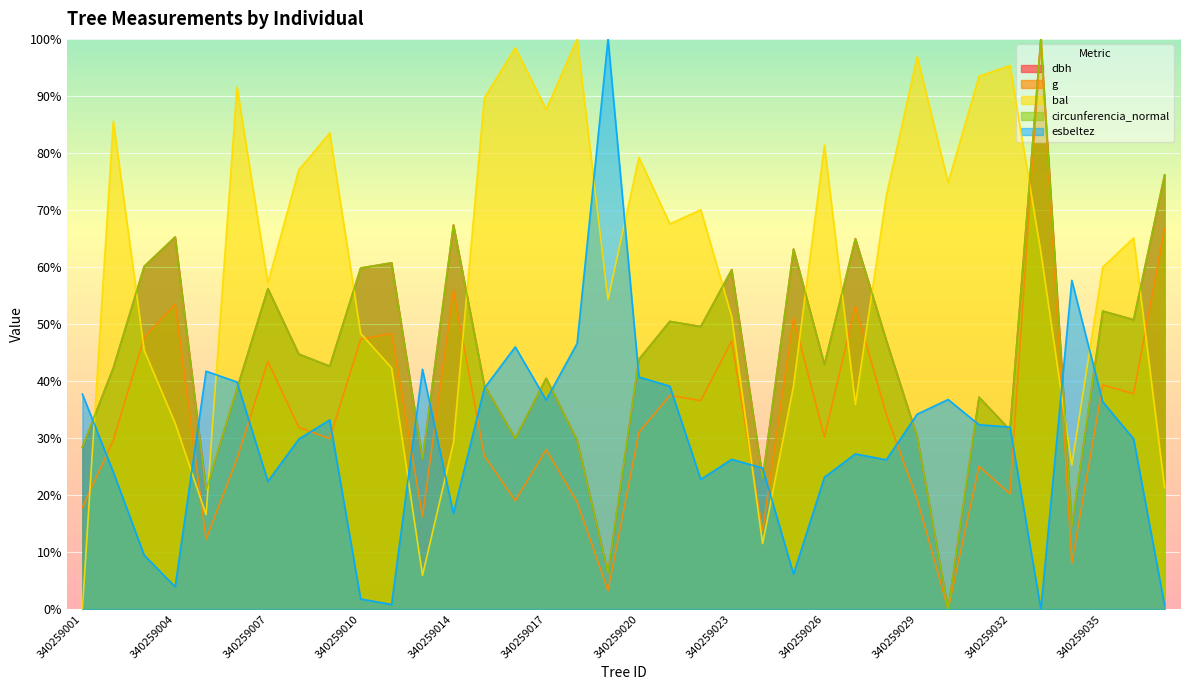

At 340259026, list the series in order from smallest to largest.

esbeltez, g, dbh, circunferencia_normal, bal